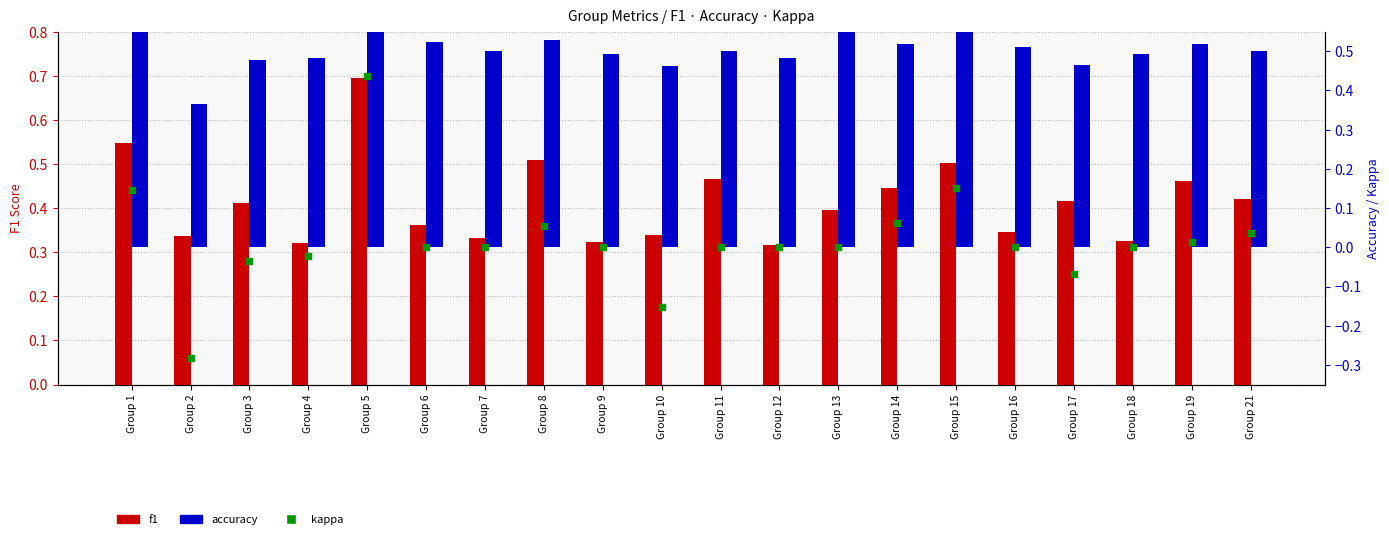

Which series reaches the maximum Y coordinate?

accuracy